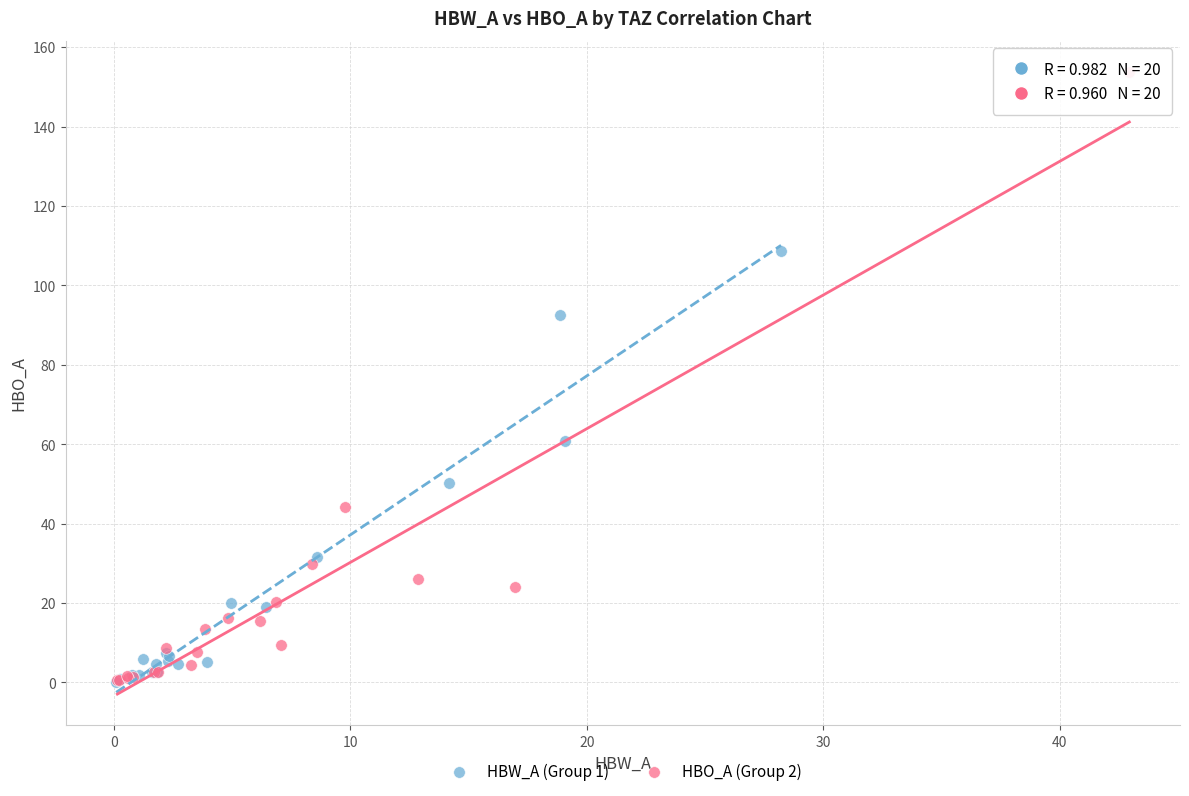

Which series has the largest Y range (max minus min)?

HBO_A (Group 2)